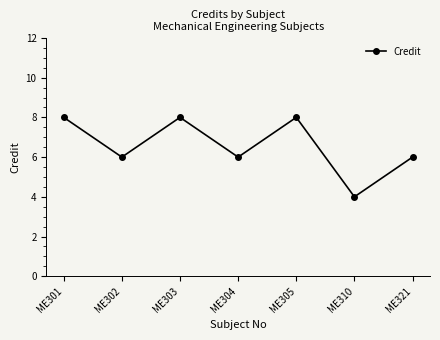

At which category does the data reach its first local valley?

ME302